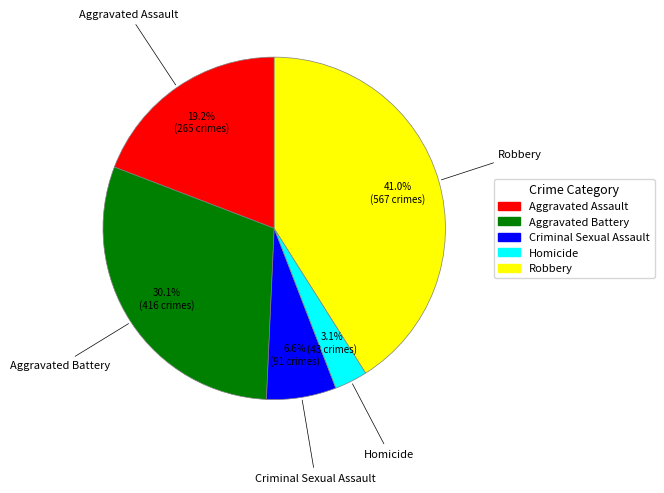

Rank the categories by value from highest to lowest.

Robbery, Aggravated Battery, Aggravated Assault, Criminal Sexual Assault, Homicide